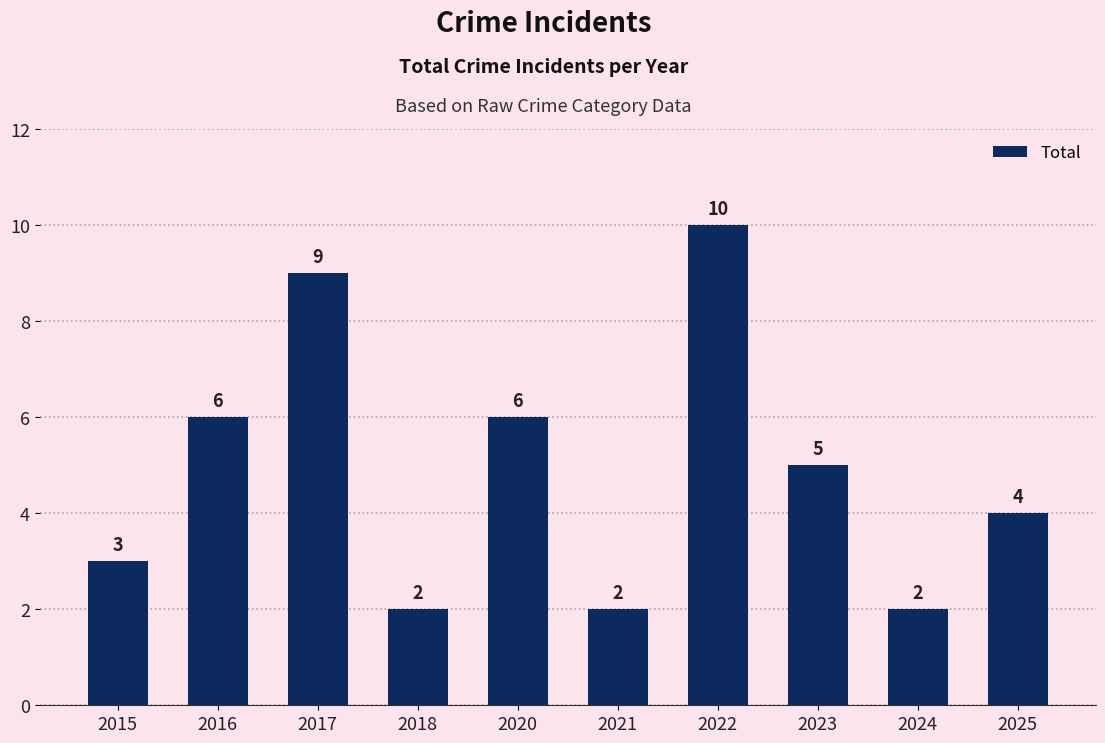

Which label corresponds to the largest value in the chart?

2022